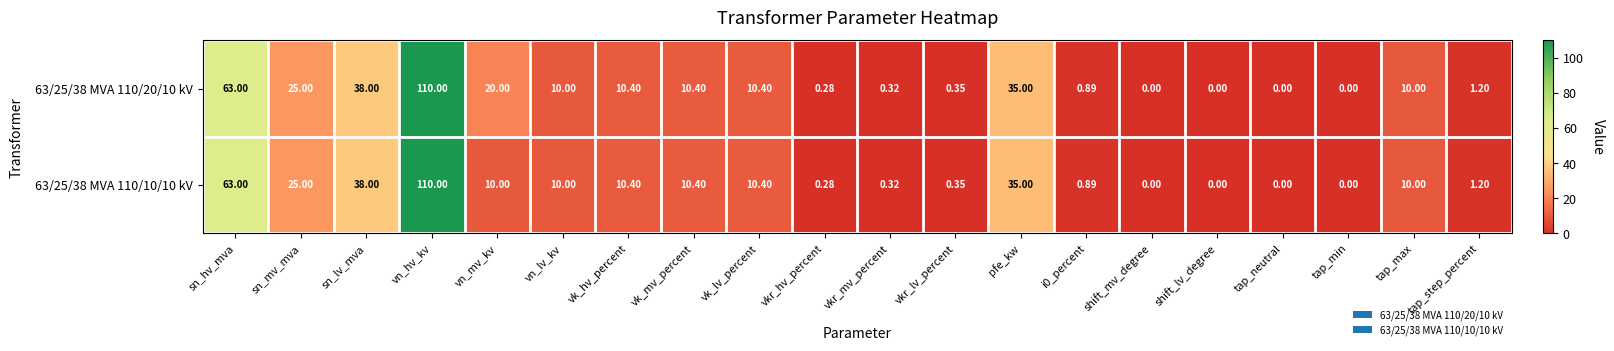

How many distinct data groups are displayed?

2